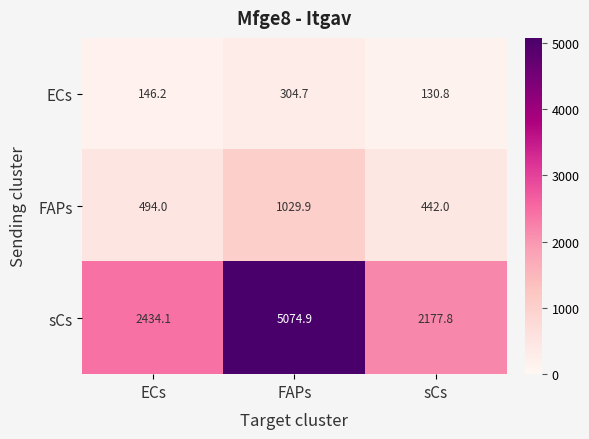

At which label does ECs reach its peak?

FAPs